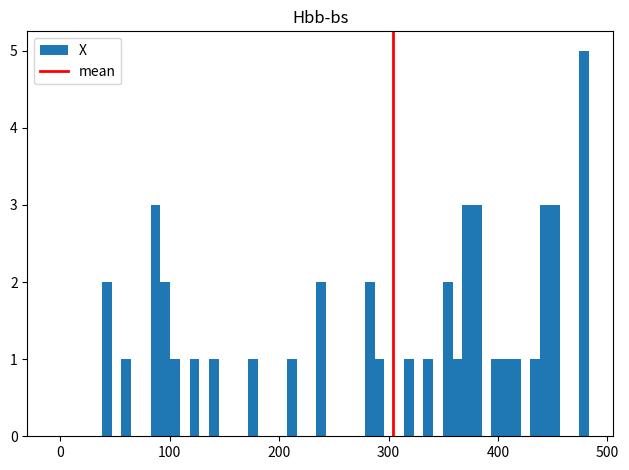

Around what value on the x-axis is the tallest bar? Give the approximate position of its centre, as read against the axis.

480